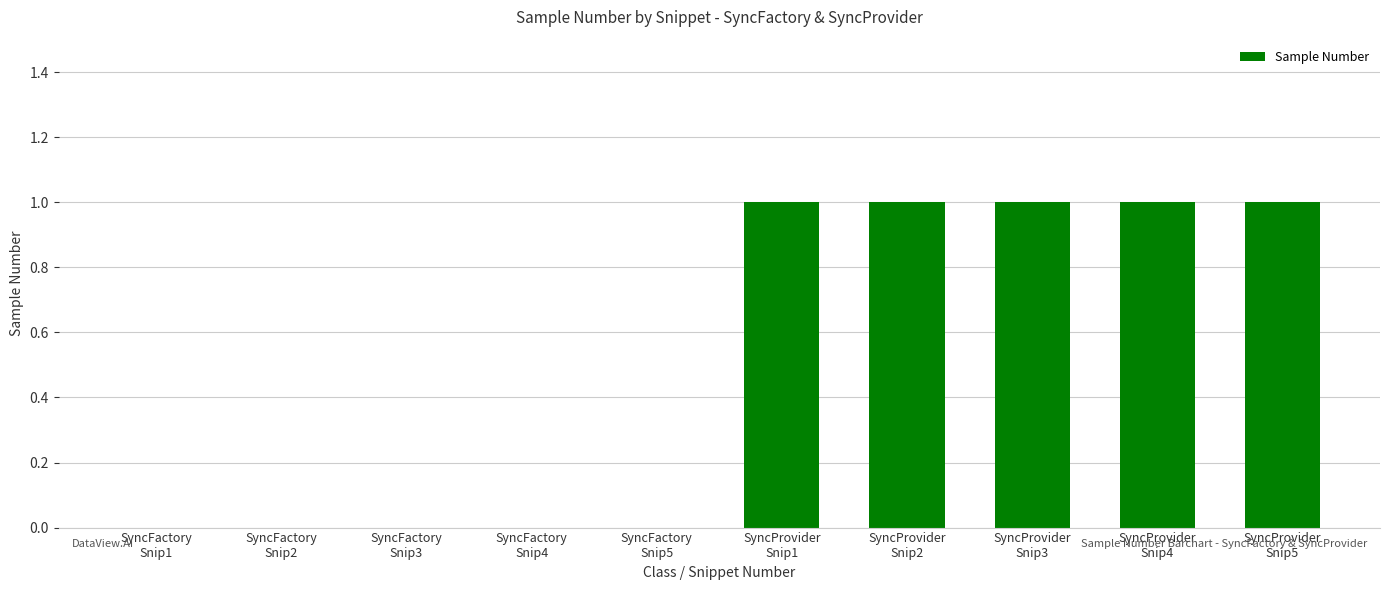

What is the sum of all values?

5